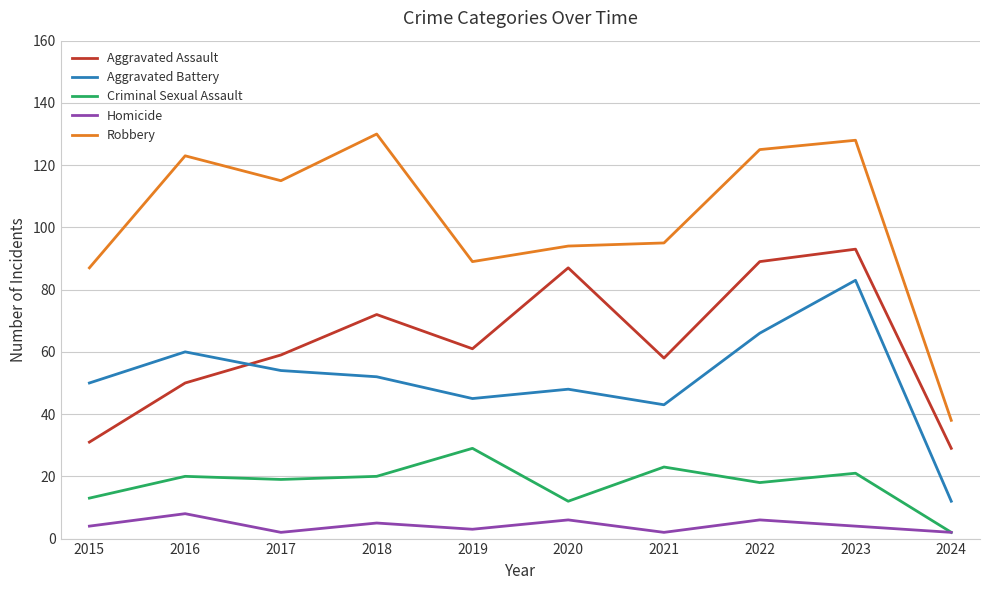

The Criminal Sexual Assault series shows 13 at 2015. True or false?

True